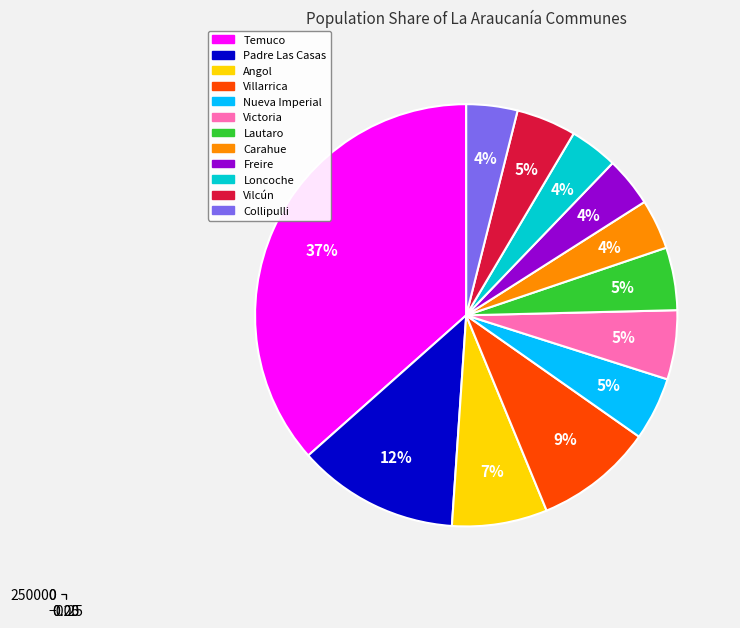

Is there a majority slice in this chart?

No